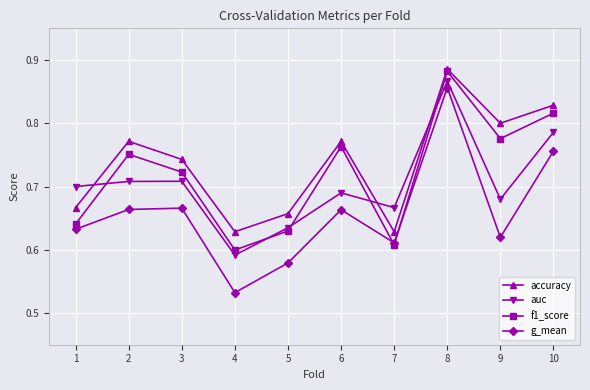

Where is the first local minimum for auc?

4